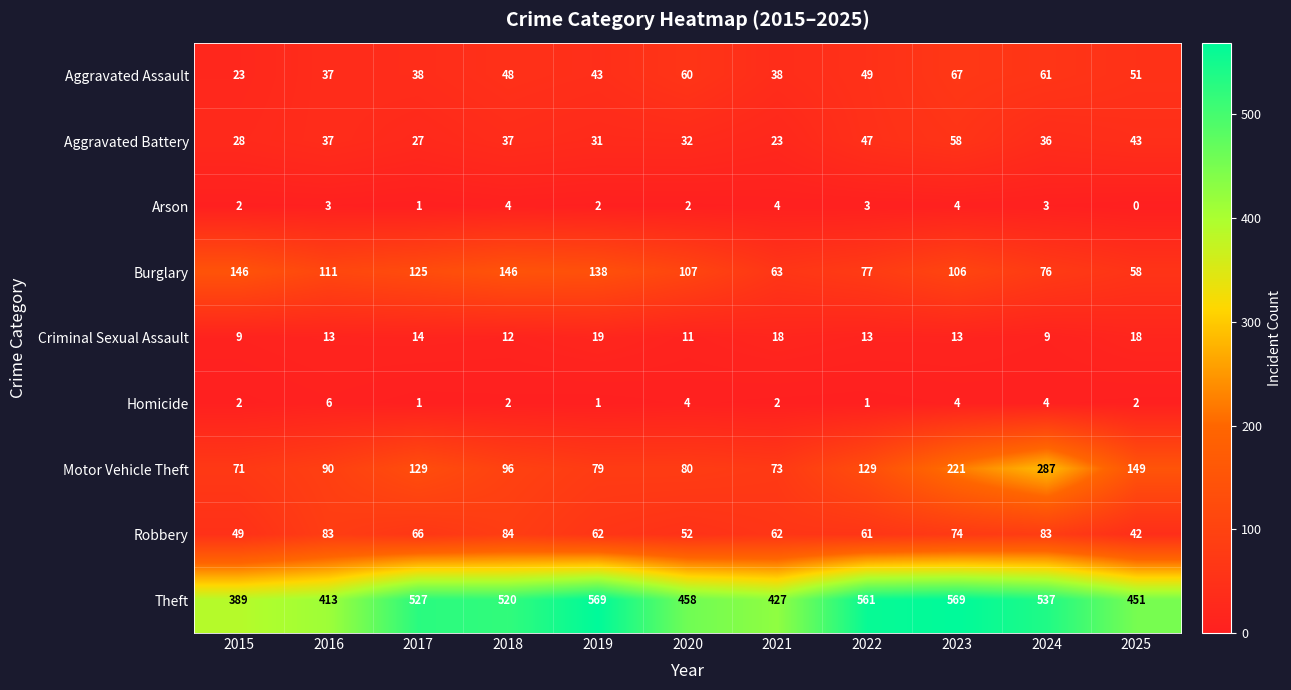

At which label does Motor Vehicle Theft first exceed 96?

2017